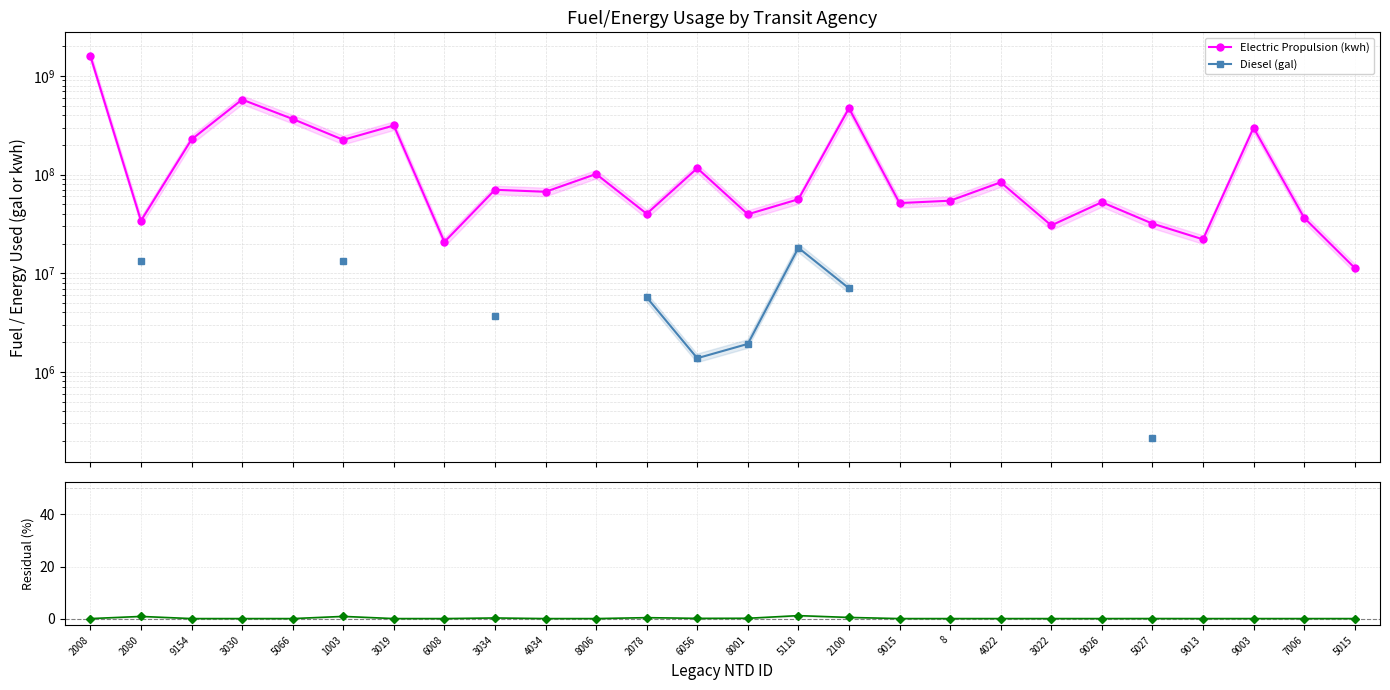

Read the Diesel / max(Electric) (%) value at 6056.

0.1